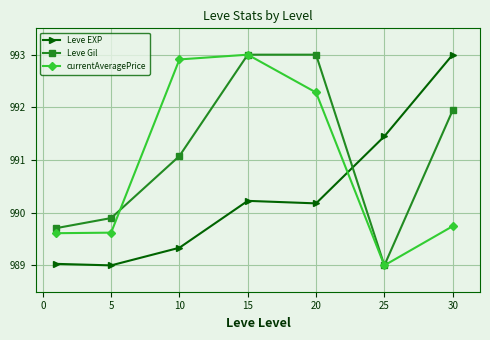

What is the value of the Leve Gil point at the 1st from the left?

989.7